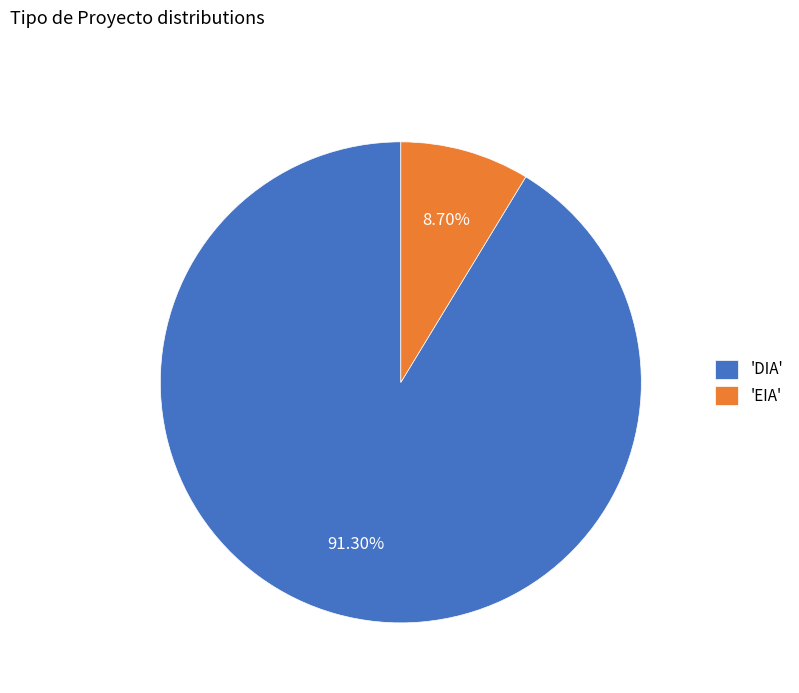

Rank the categories by value from lowest to highest.

'EIA', 'DIA'